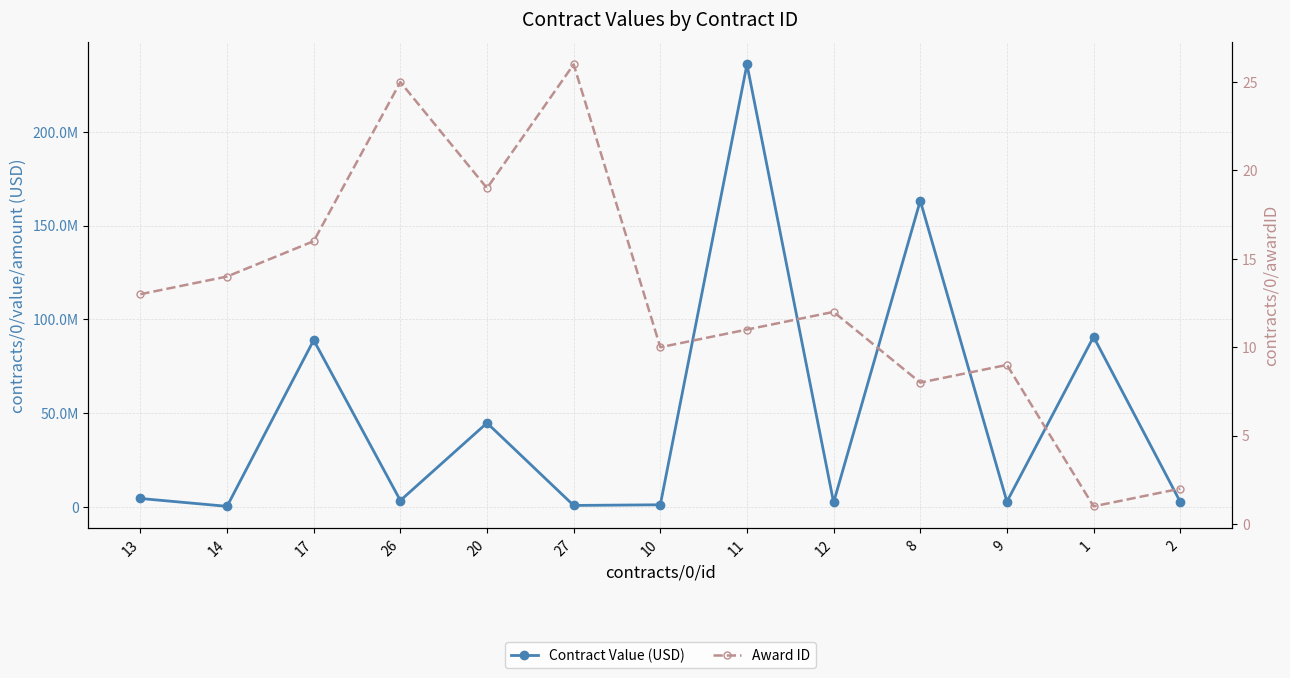

Is the value of Contract Value (USD) at 12 greater than the value of Award ID at 9?

Yes